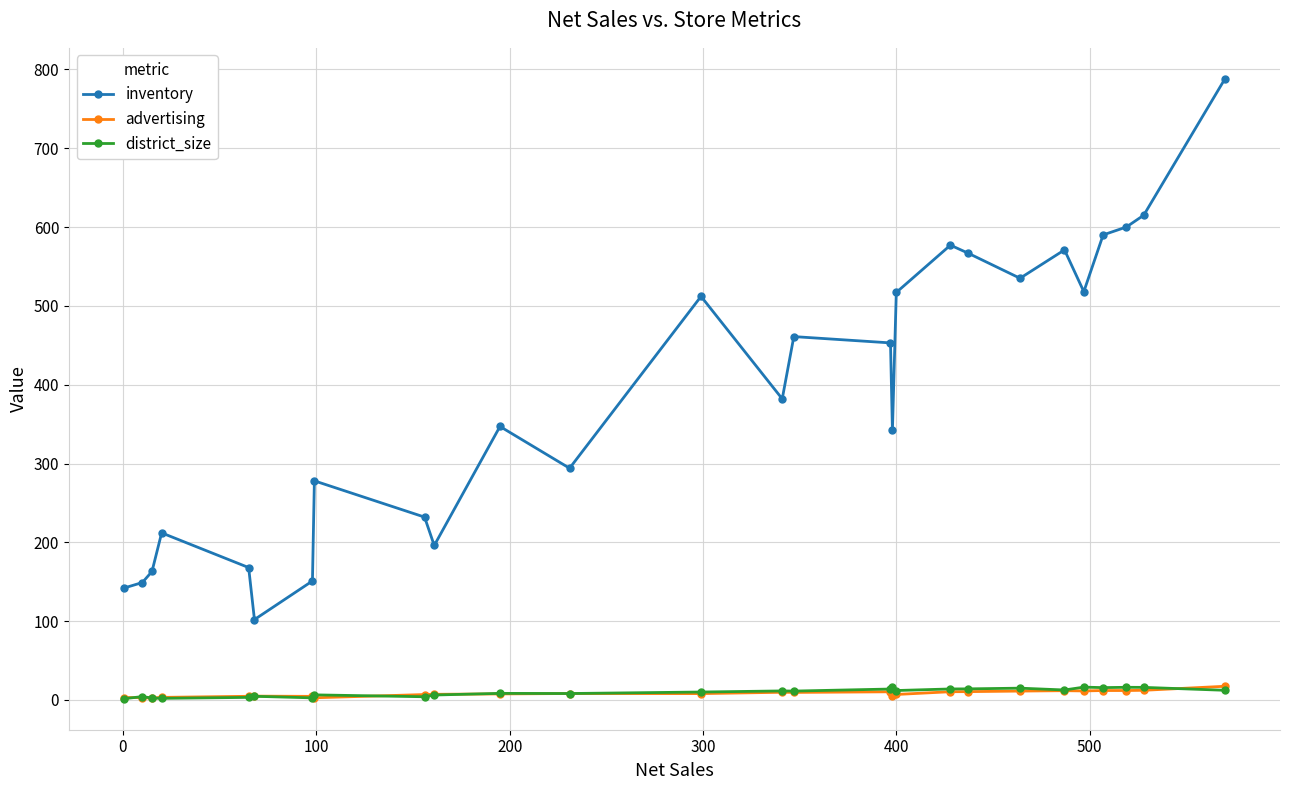

What is the value of the advertising point at the 21st from the left?

11.3